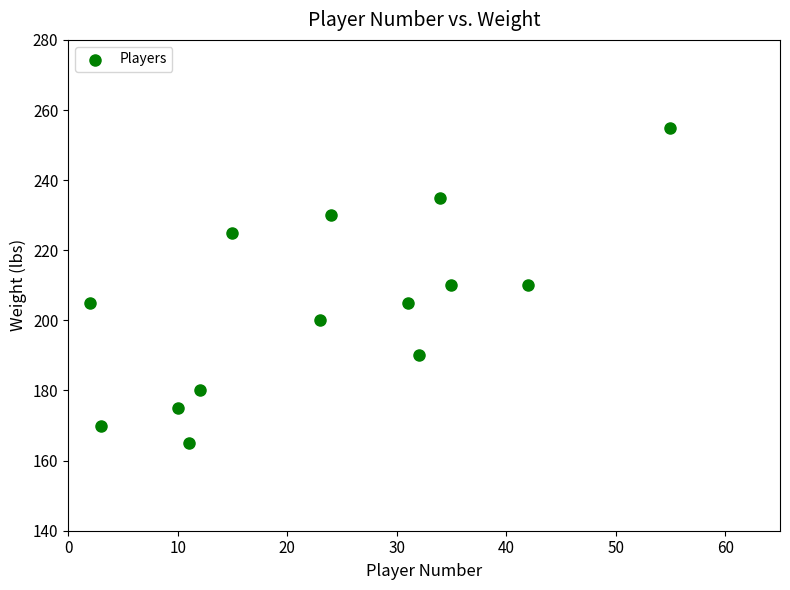

What is the range of Y values (max minus min)?

90